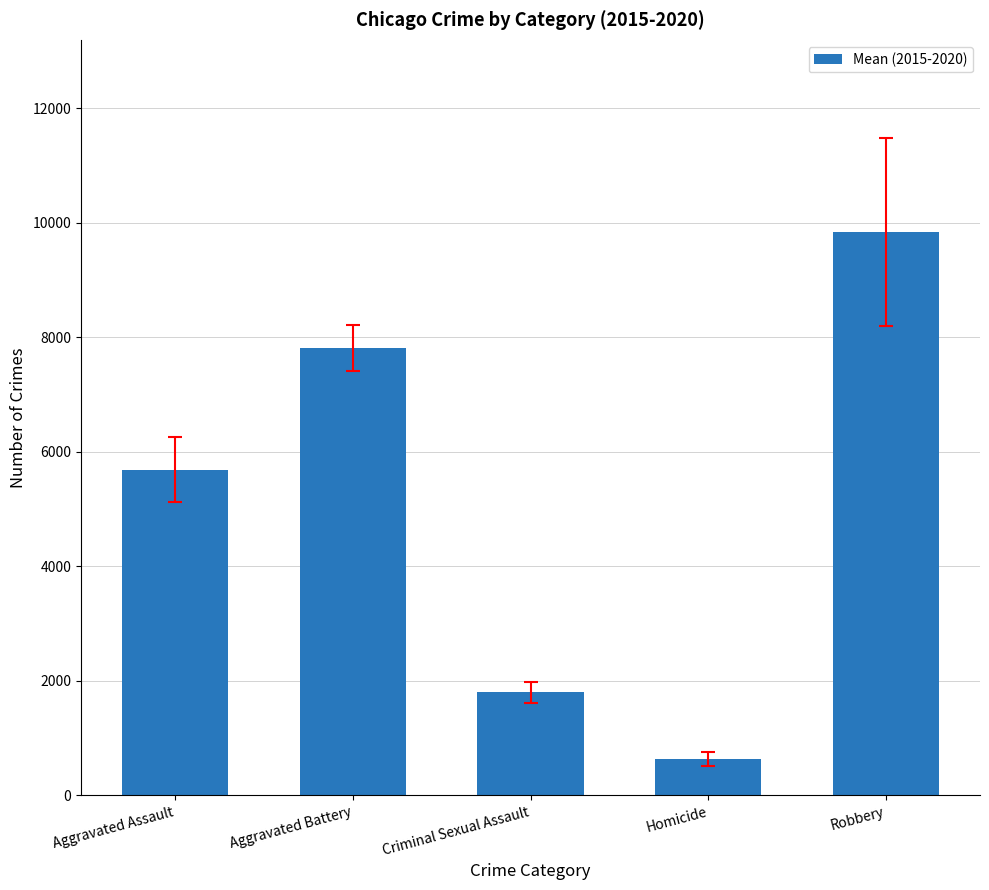

What is the sum of all values?

25757.3